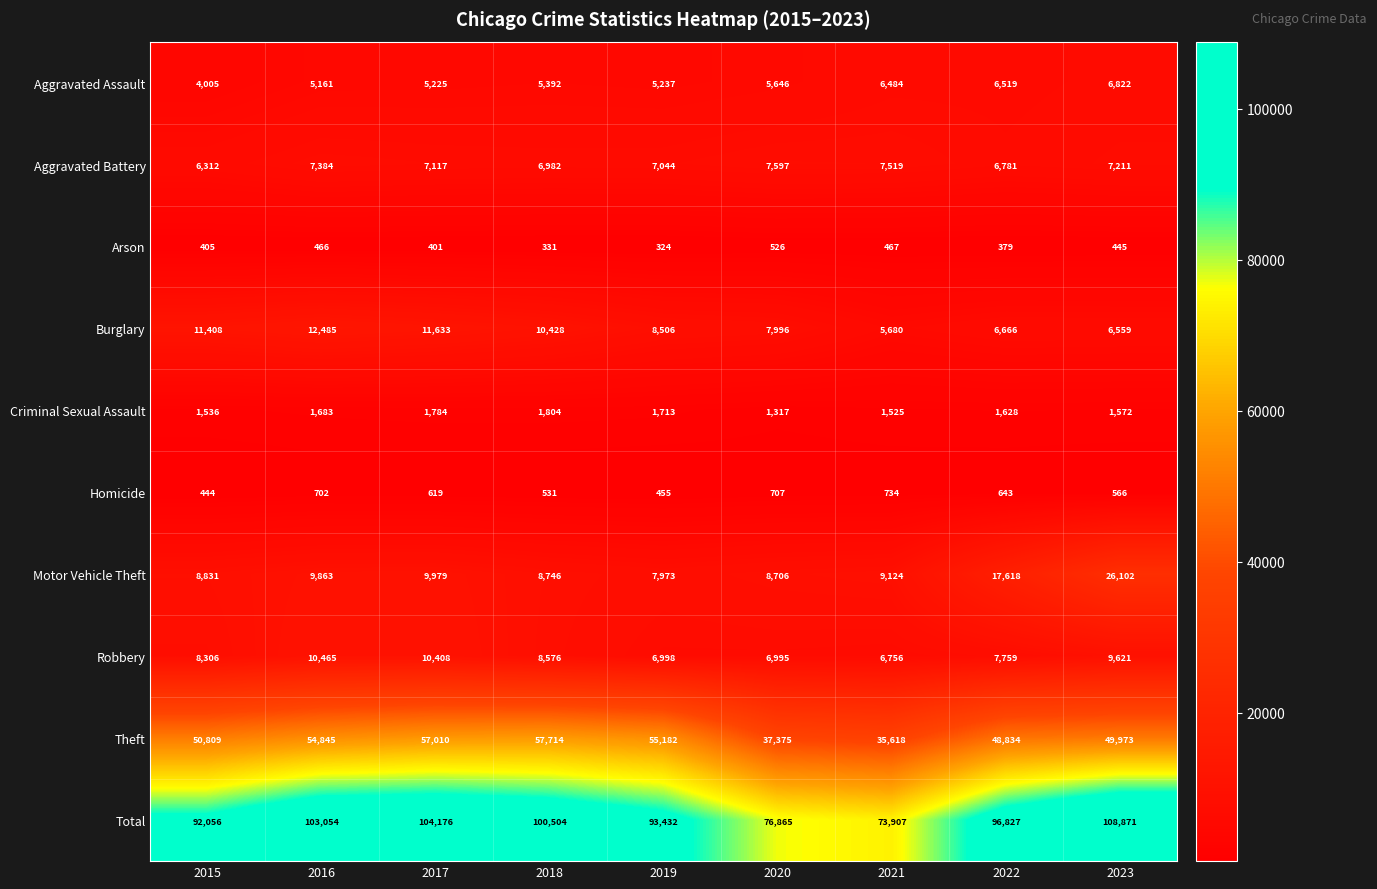

What is the difference between the Burglary values at 2015 and 2022?

4742